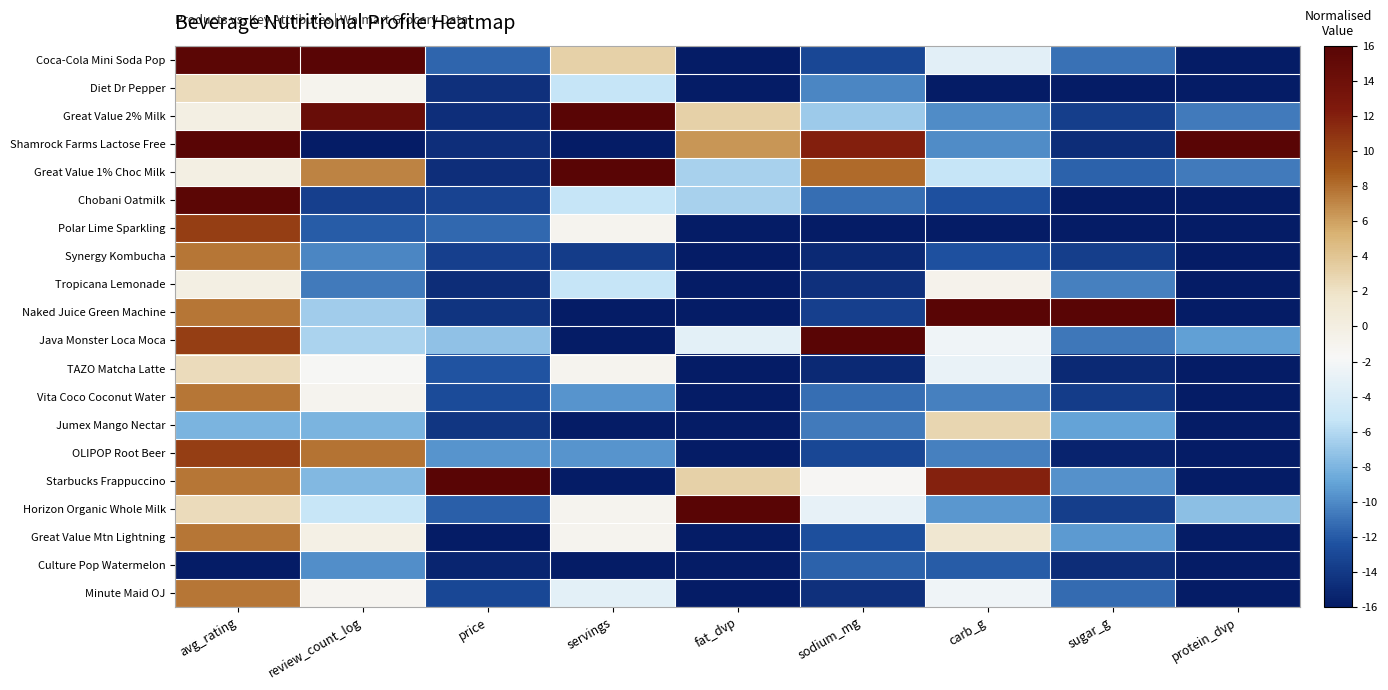

List the series in order of their peak value, lowest first.

Culture Pop Watermelon, Tropicana Lemonade, Diet Dr Pepper, TAZO Matcha Latte, Jumex Mango Nectar, Synergy Kombucha, Vita Coco Coconut Water, Great Value Mtn Lightning, Minute Maid OJ, Polar Lime Sparkling, OLIPOP Root Beer, Chobani Oatmilk, Coca-Cola Mini Soda Pop, Great Value 2% Milk, Shamrock Farms Lactose Free, Great Value 1% Choc Milk, Naked Juice Green Machine, Java Monster Loca Moca, Starbucks Frappuccino, Horizon Organic Whole Milk